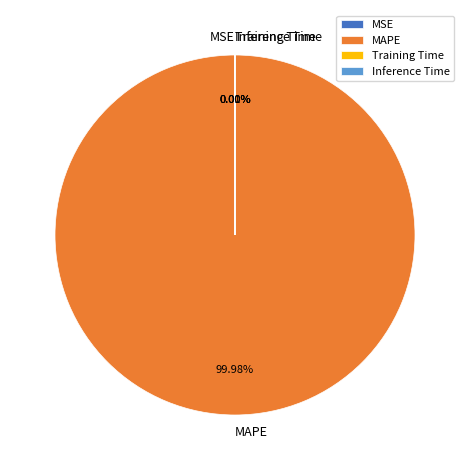

What is the largest slice in the pie chart?

MAPE